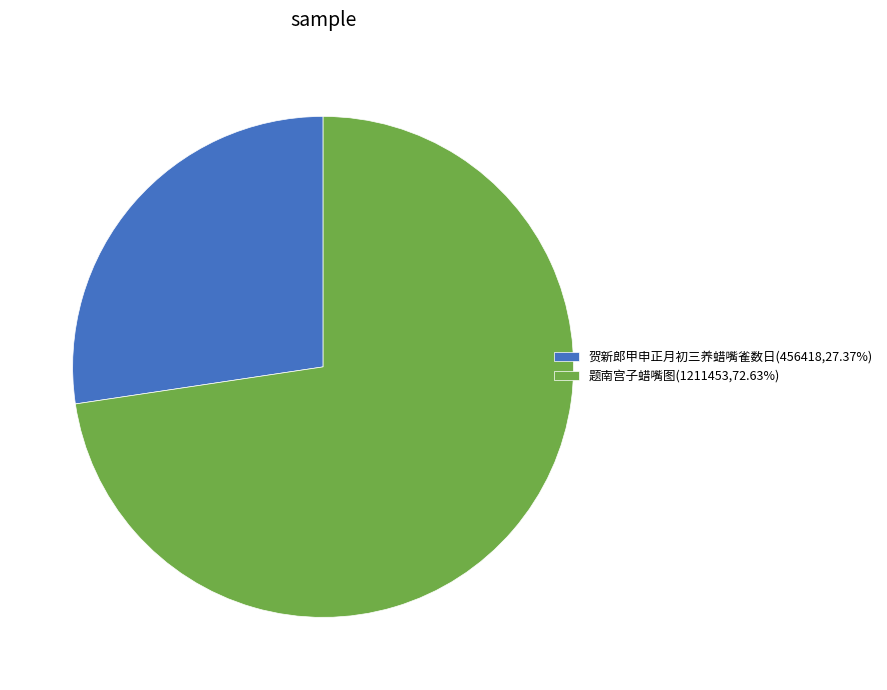

Approximately how many times larger is the value at 题南宫子蜡嘴图(1211453,72.63%) compared to 贺新郎甲申正月初三养蜡嘴雀数日(456418,27.37%)?

2.7